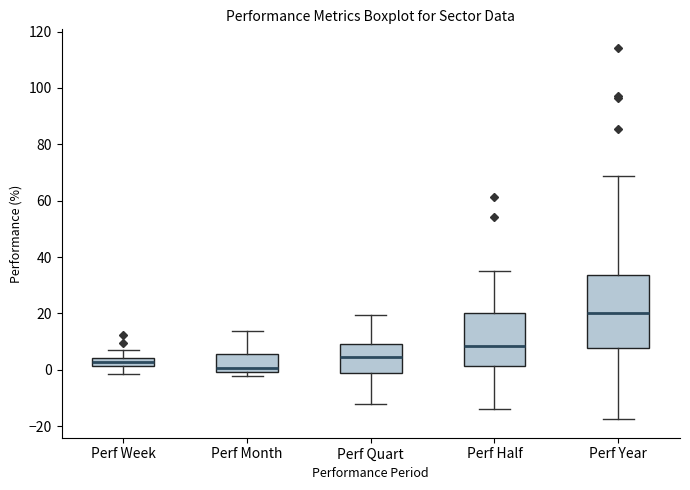

Which box is the tallest, from its lower edge to its upper edge?

Perf Year